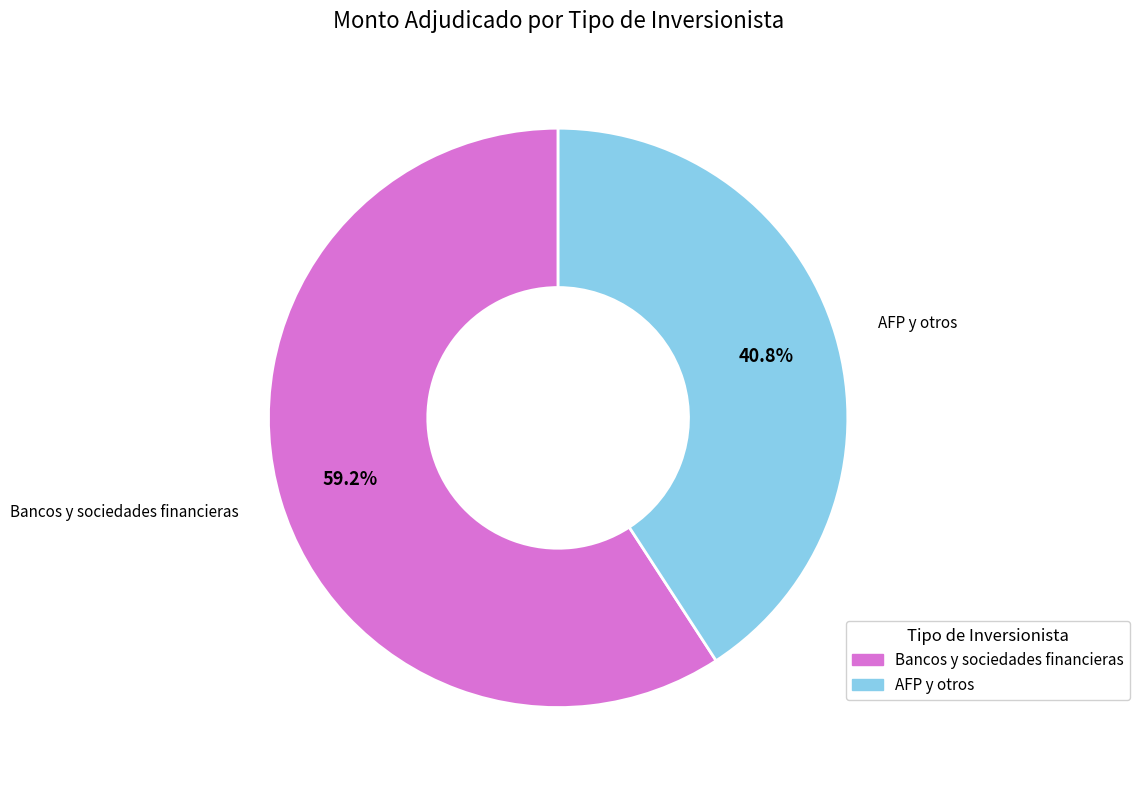

Does any single category account for the majority?

Yes